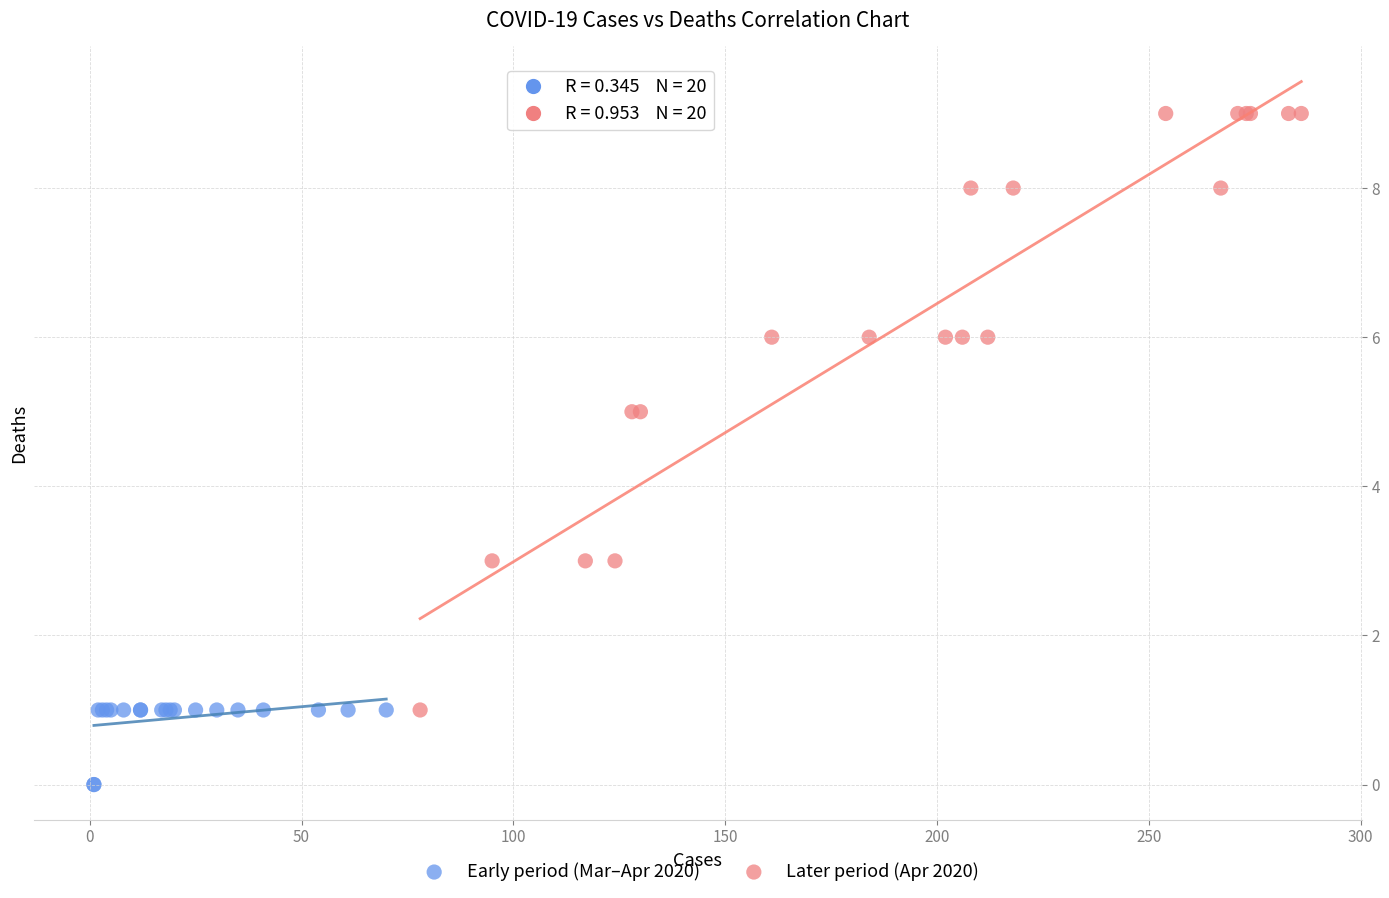

Which series reaches the minimum Y coordinate?

Early period (Mar–Apr 2020)